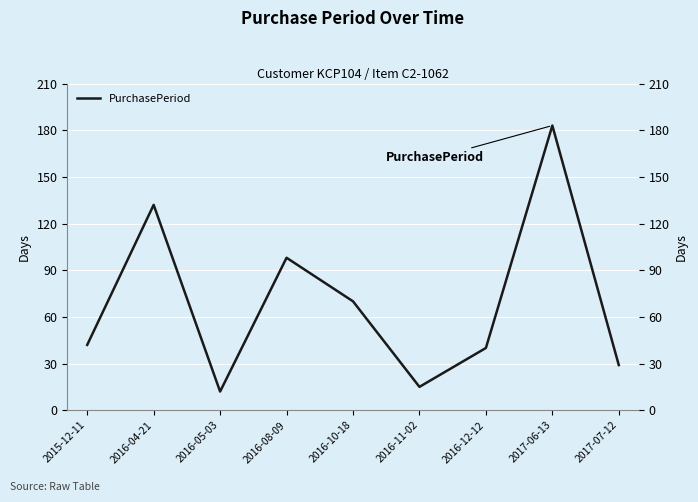

Where is the first local maximum?

2016-04-21